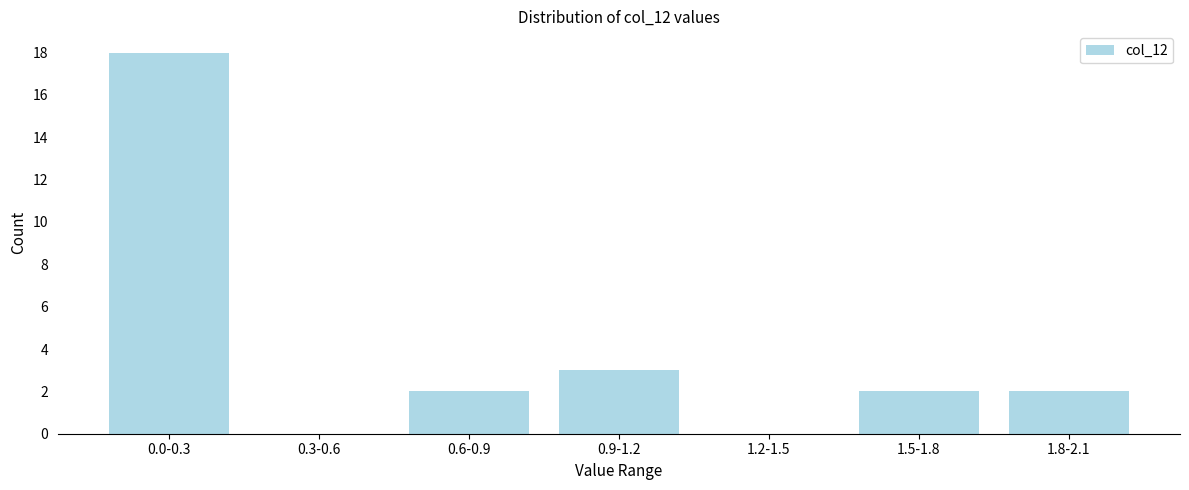

Reading left to right, transcribe all the data shown in this chart.

0.0-0.3=18	0.3-0.6=0	0.6-0.9=2	0.9-1.2=3	1.2-1.5=0	1.5-1.8=2	1.8-2.1=2